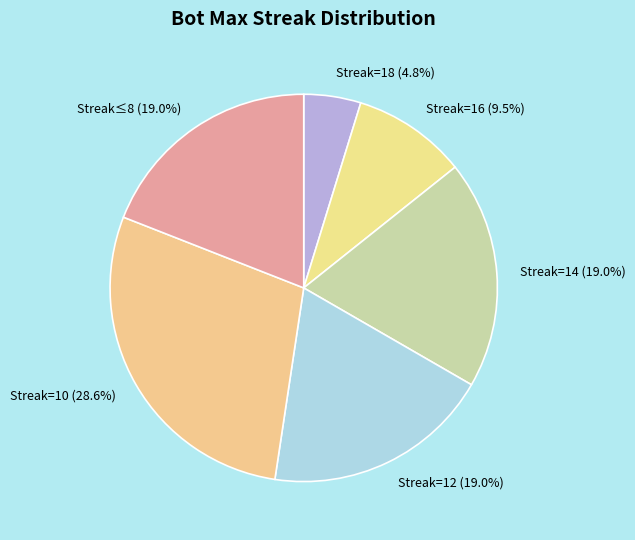

Which category has the smallest portion of the pie?

Streak=18 (4.8%)